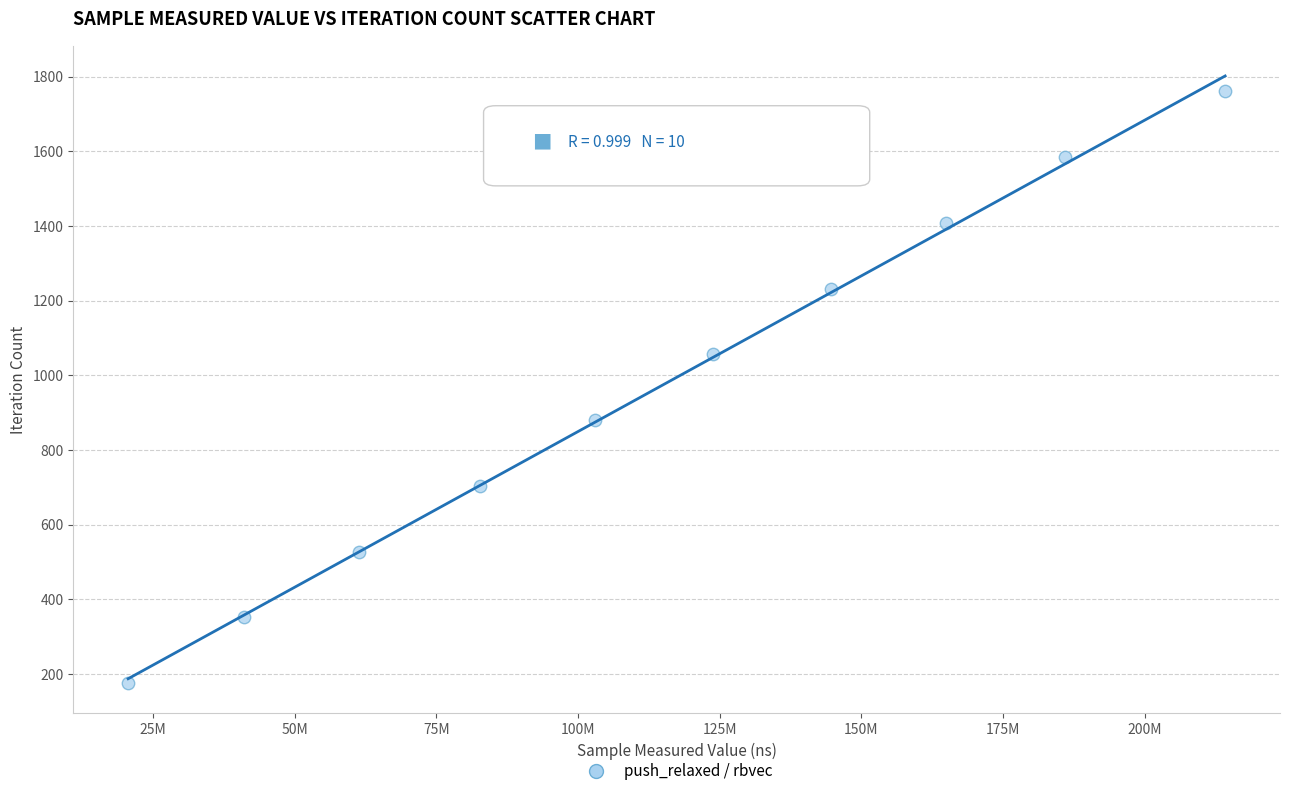

What is the range of X values (max minus min)?

193535579